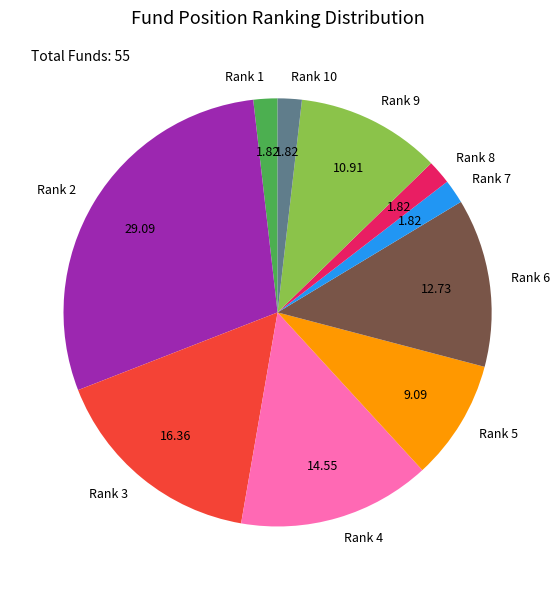

Combined, do Rank 6 and Rank 4 account for over 50%?

No